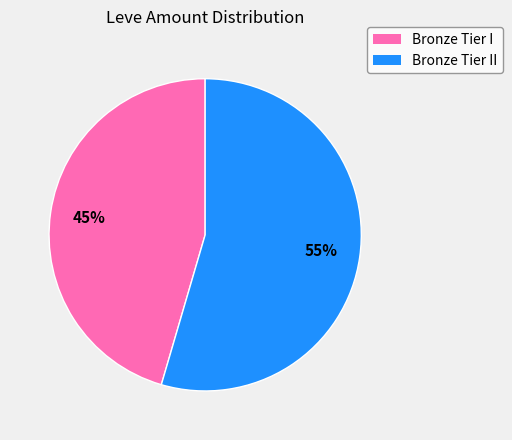

Is there any slice that represents more than half of the pie?

Yes